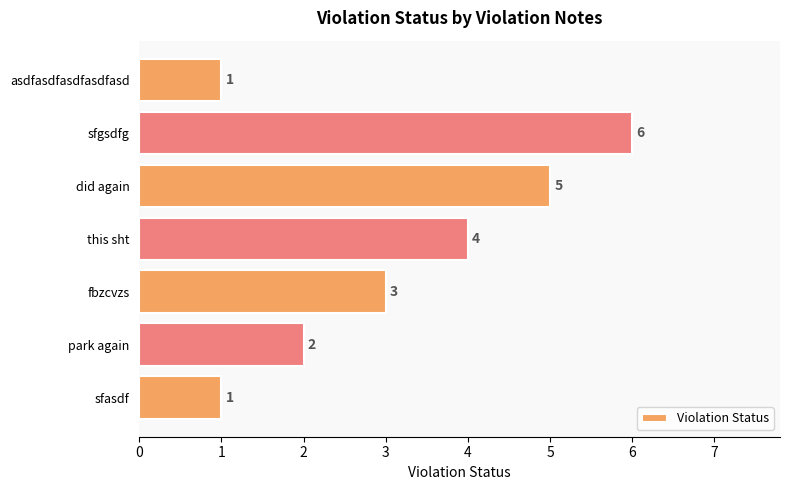

How many series are shown in this chart?

1